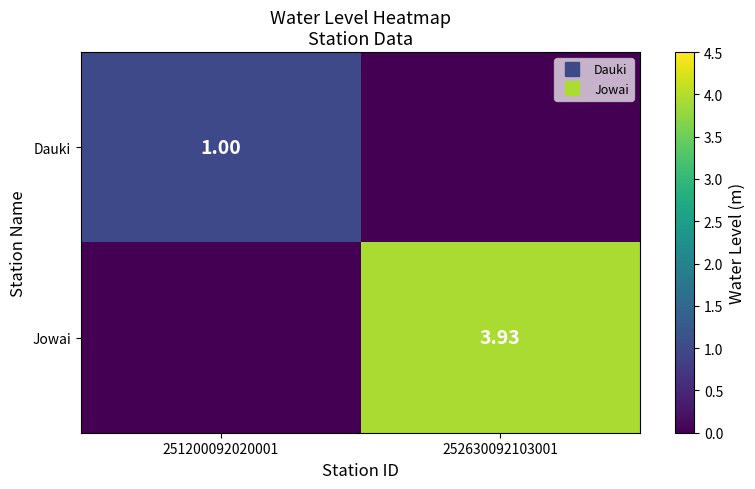

True or false: Jowai has a value of -2.7 at 251200092020001.

False